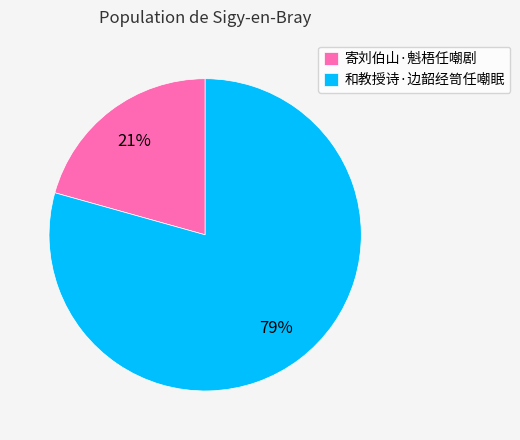

To the nearest percent, what is the average slice percentage?

50%